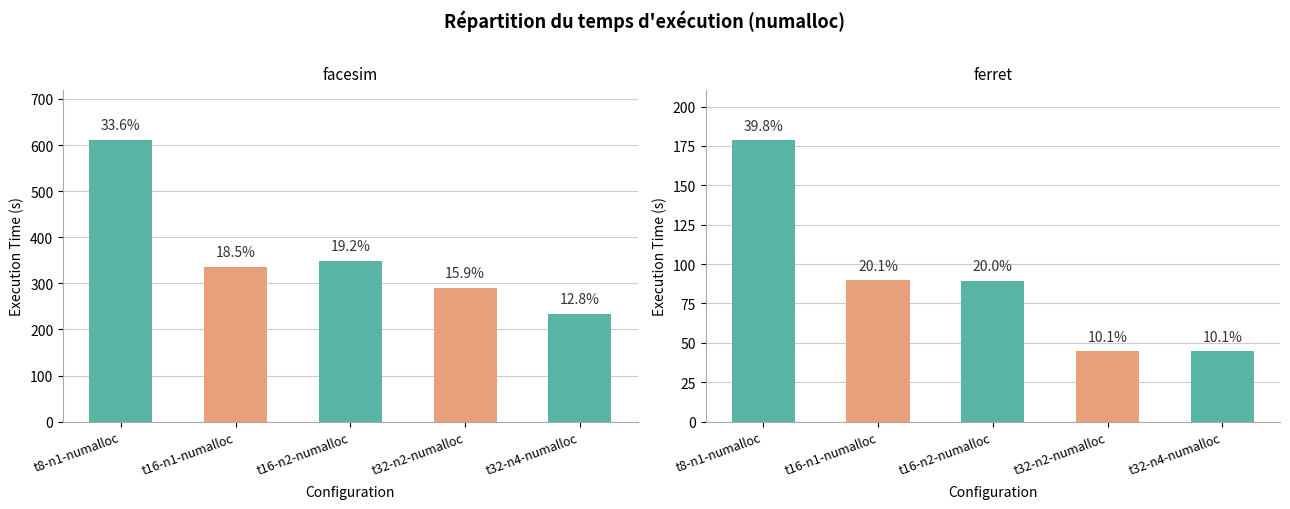

What are all the series names shown in the legend?

facesim, ferret